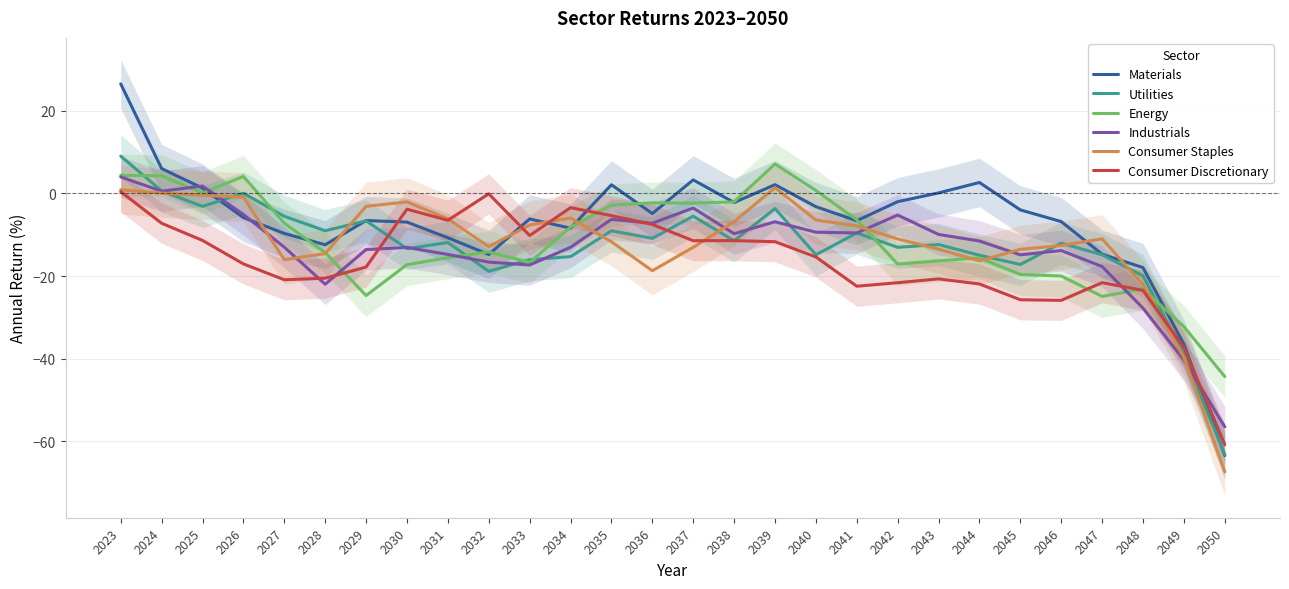

Reading left to right, what are all the values shown in this chart?

Materials: 26.5	6.0	1.3	-5.8	-9.7	-12.4	-6.6	-6.9	-10.7	-14.8	-6.2	-8.4	2.1	-4.9	3.3	-2.2	2.1	-3.2	-6.6	-2.0	0.1	2.7	-4.0	-6.8	-14.7	-17.9	-36.5	-63.4
Utilities: 9.0	0.6	-3.1	0.1	-5.5	-9.0	-6.6	-13.4	-11.9	-18.8	-16.0	-15.3	-9.0	-10.9	-5.5	-11.5	-3.6	-14.8	-9.6	-13.0	-12.4	-14.9	-17.2	-12.0	-14.8	-19.9	-39.0	-63.2
Energy: 4.4	4.3	0.1	4.1	-7.2	-14.3	-24.7	-17.2	-15.6	-14.1	-16.7	-8.1	-2.8	-2.3	-2.3	-2.0	7.1	0.7	-6.4	-17.1	-16.3	-15.6	-19.6	-20.0	-24.9	-23.1	-32.2	-44.3
Industrials: 4.0	0.6	1.8	-5.1	-13.0	-22.0	-13.6	-13.1	-14.8	-16.6	-17.3	-13.0	-6.3	-7.2	-3.5	-9.7	-6.9	-9.4	-9.6	-5.2	-9.9	-11.5	-14.9	-13.8	-17.7	-27.8	-40.3	-56.5
Consumer Staples: 0.9	0.1	-0.4	-0.9	-16.0	-14.6	-3.1	-2.0	-6.2	-12.9	-7.6	-5.9	-11.7	-18.7	-13.0	-6.8	1.4	-6.4	-7.9	-11.0	-13.5	-16.3	-13.5	-12.6	-11.0	-22.1	-39.7	-67.3
Consumer Discretionary: 0.4	-7.2	-11.4	-17.1	-20.9	-20.5	-17.8	-3.8	-6.5	-0.1	-10.2	-3.4	-5.4	-7.5	-11.4	-11.4	-11.7	-15.4	-22.5	-21.6	-20.7	-21.9	-25.7	-25.9	-21.6	-23.4	-37.3	-60.8